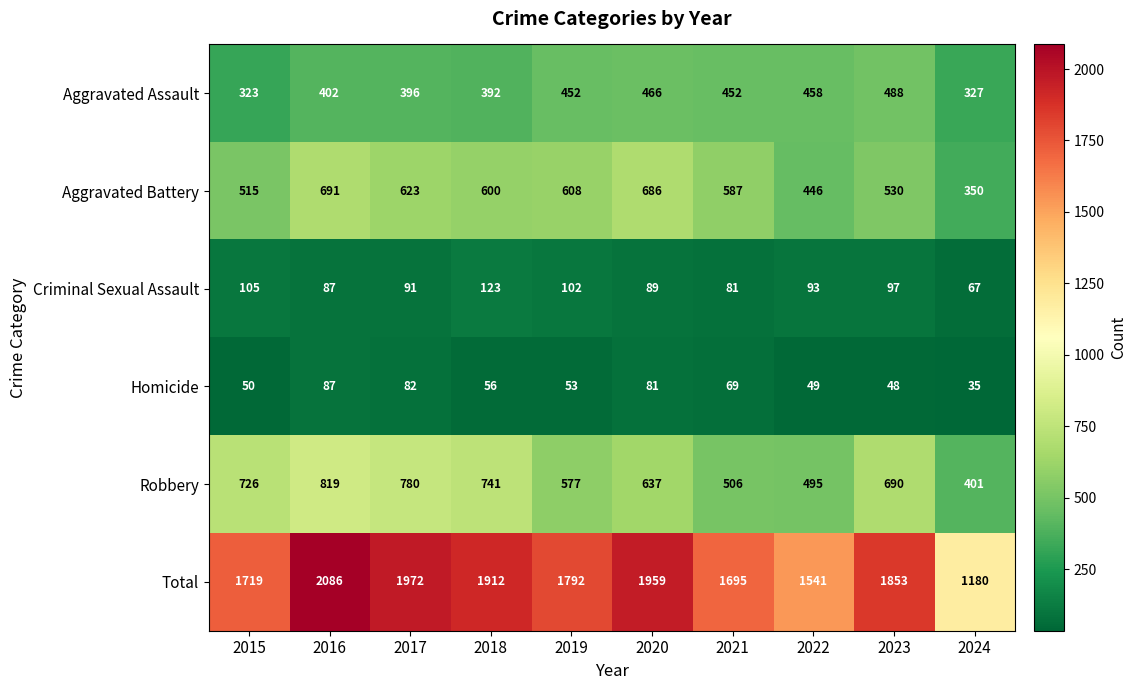

Which series changed the most between 2021 and 2023?

Robbery